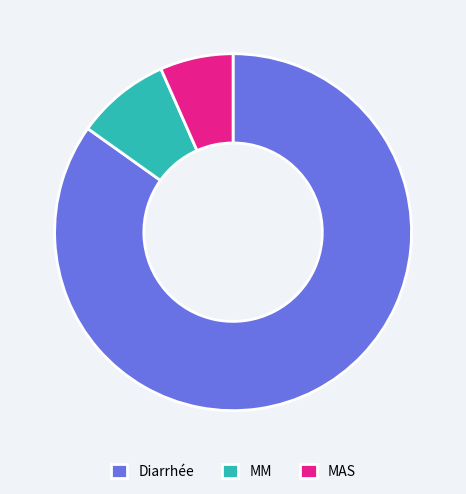

Rank the categories by value from highest to lowest.

Diarrhée, MM, MAS